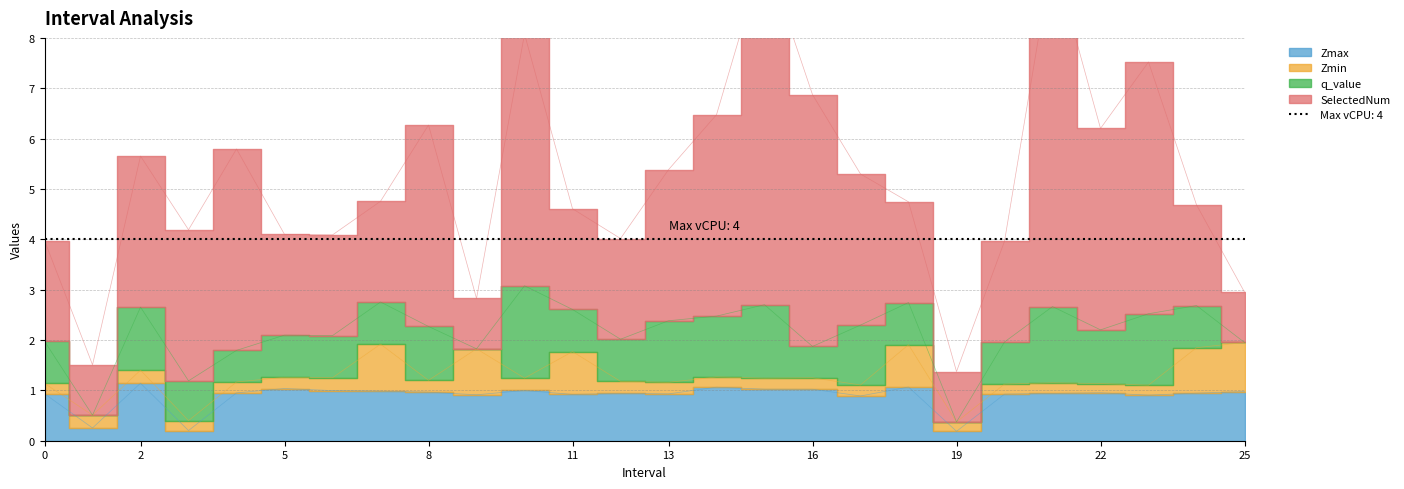

What is the sum of all q_value values?

22.8